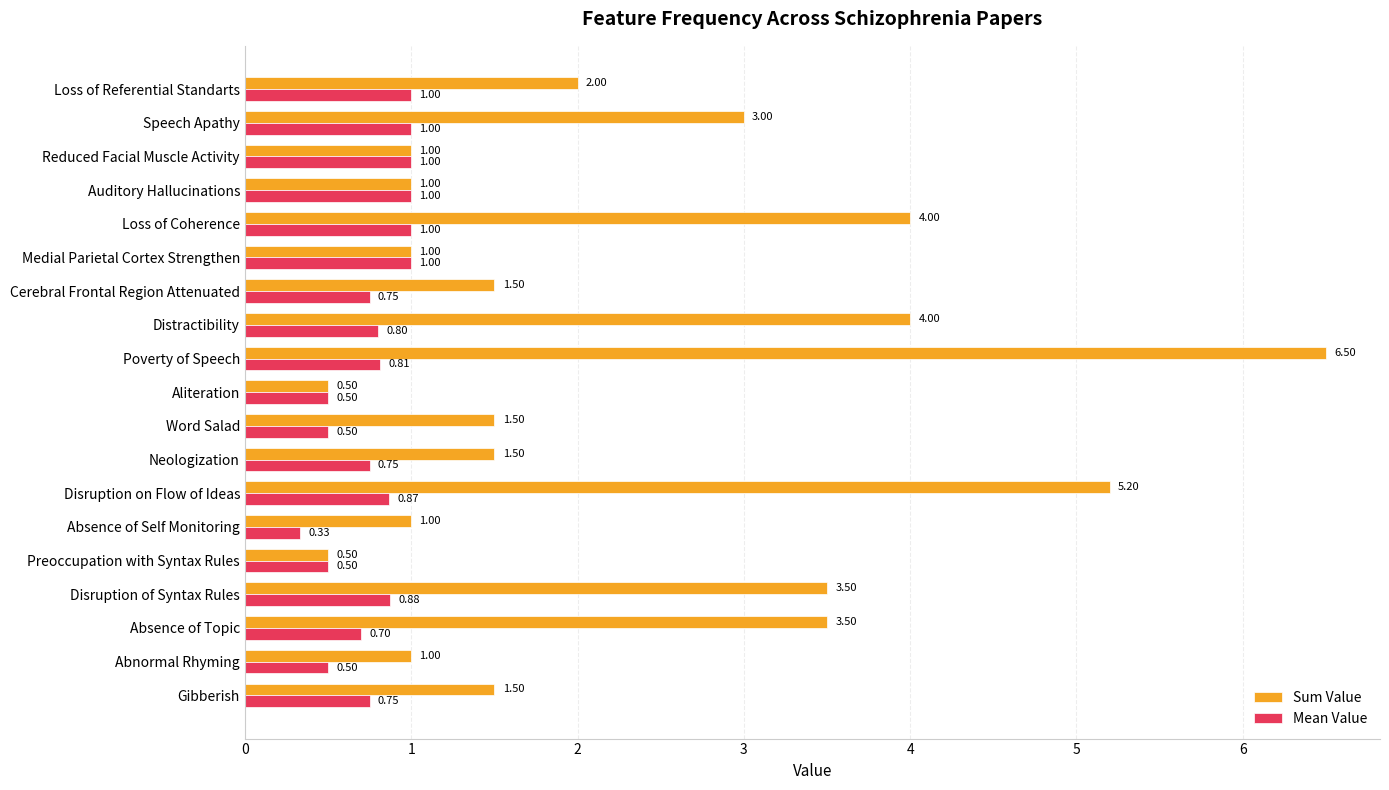

At how many categories does at least one series exceed 0?

19